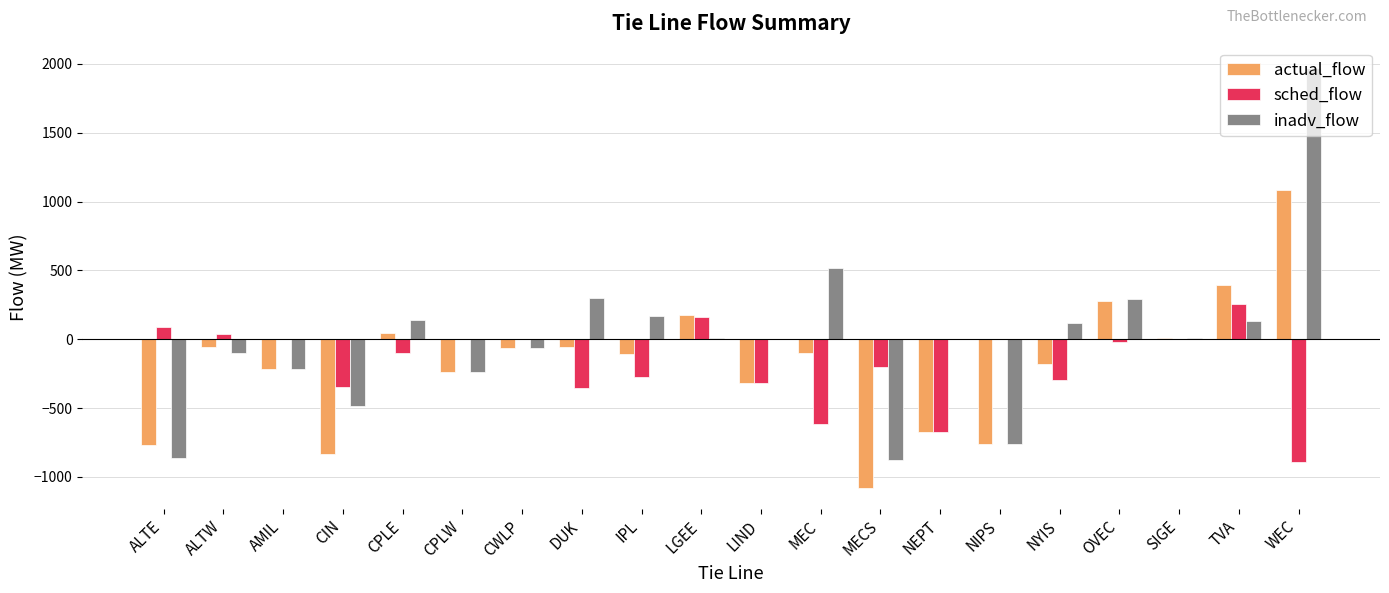

What is the sum of all inadv_flow values?

64.1